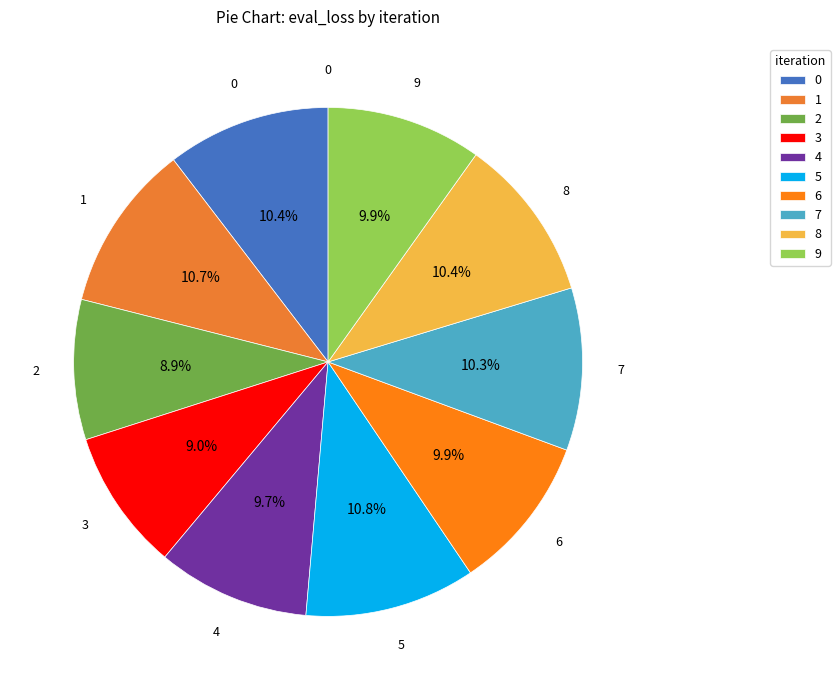

Count the number of slices in the pie.

10